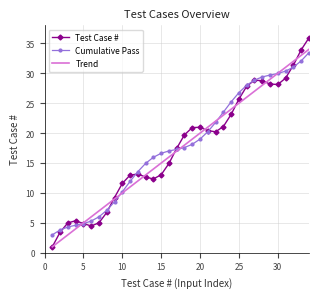

What is the smallest value displayed?

1.0